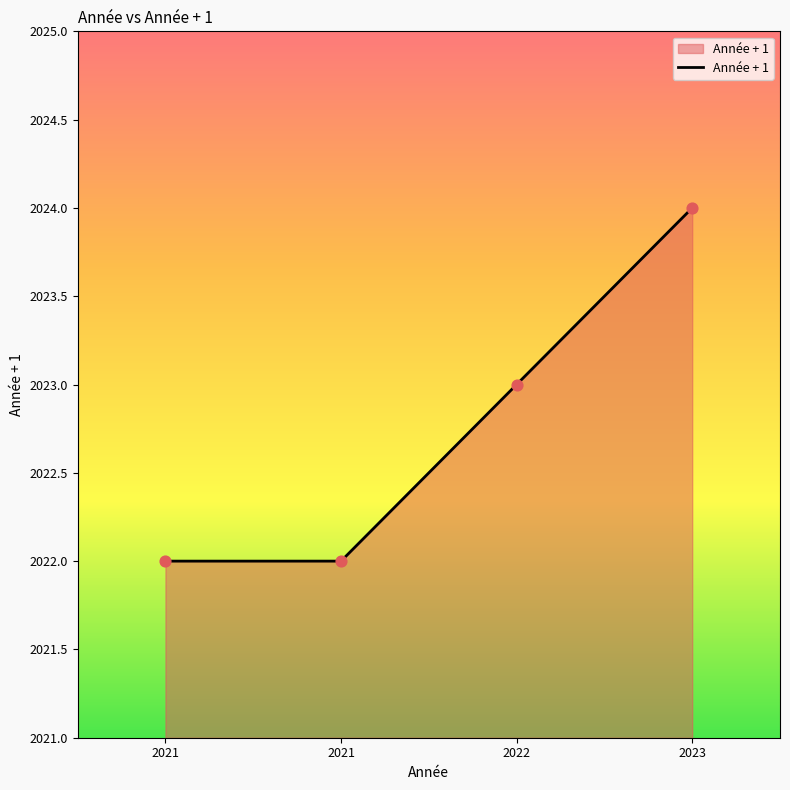

What is the change in value from 2021 to 2023?

+2